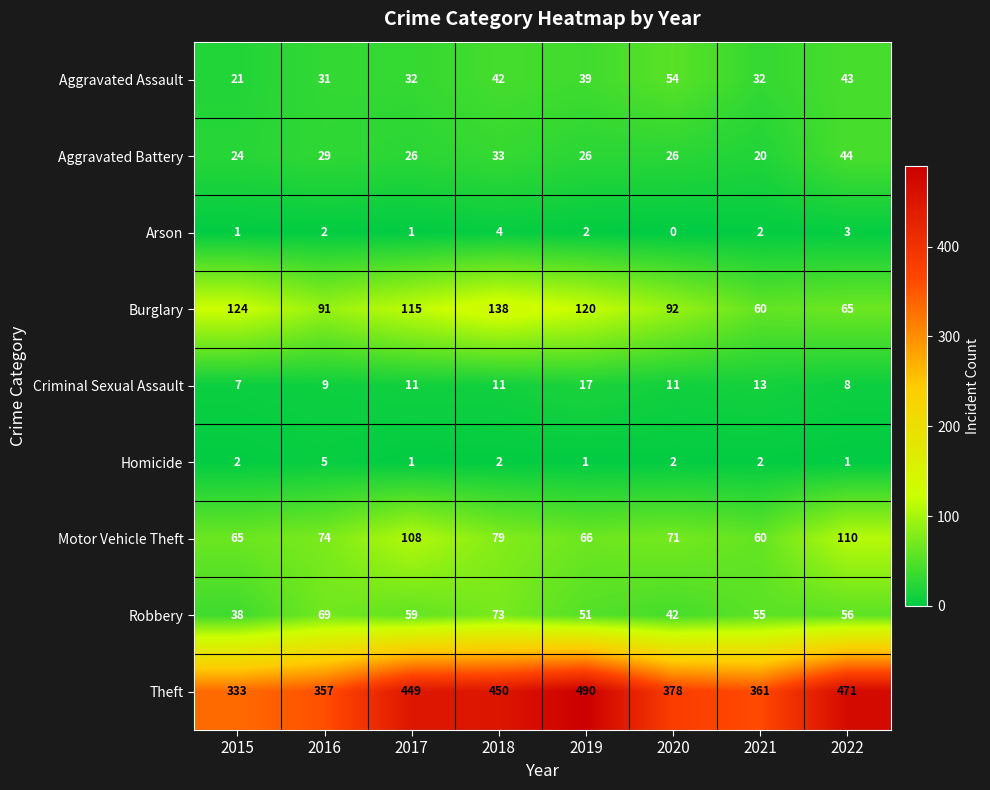

What is the total value across all series at 2015?

615